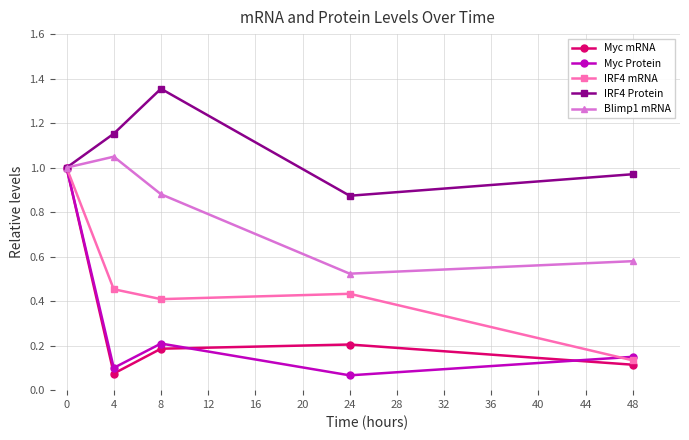

The value of IRF4 Protein at 0 is 1.3. True or false?

False